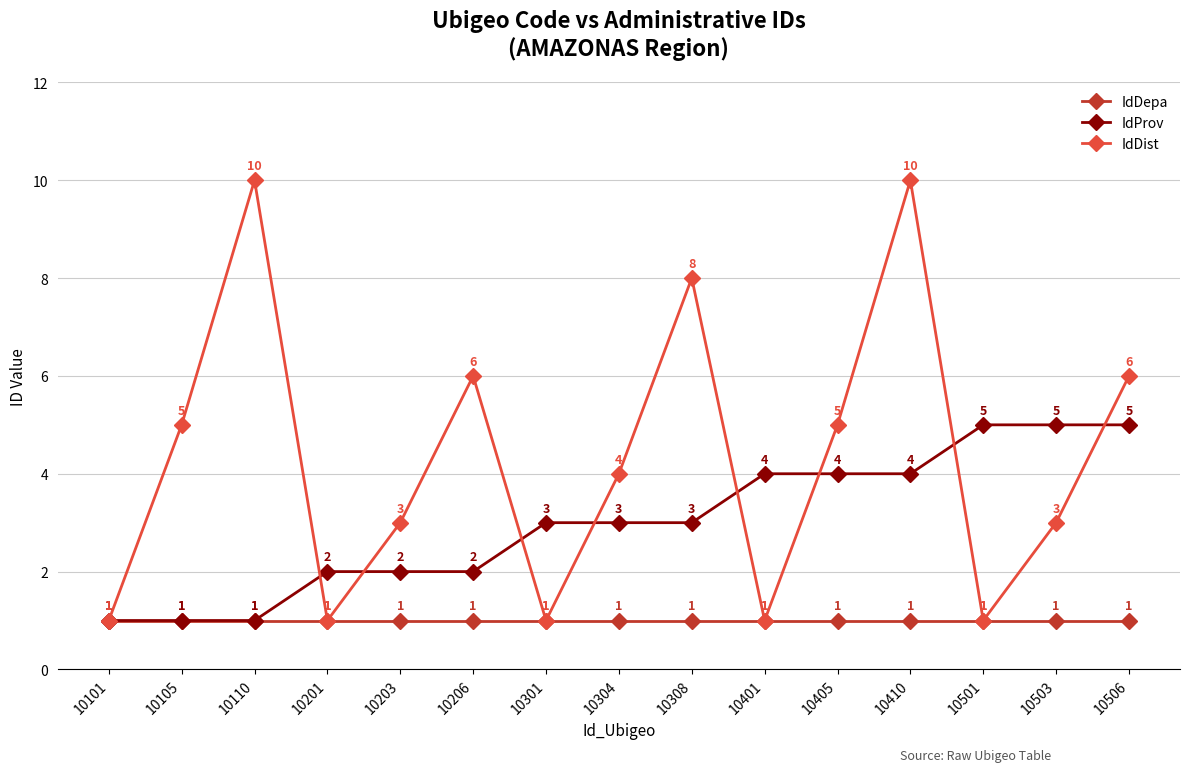

Which series has the widest spread of values?

IdDist